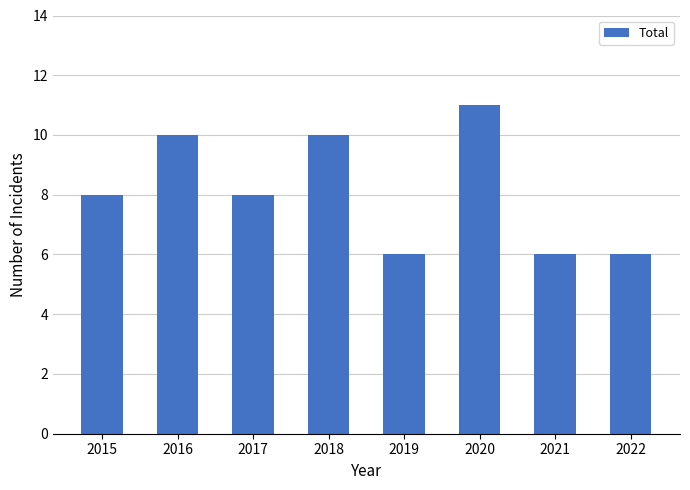

True or false: the data shows 15 at 2016.

False